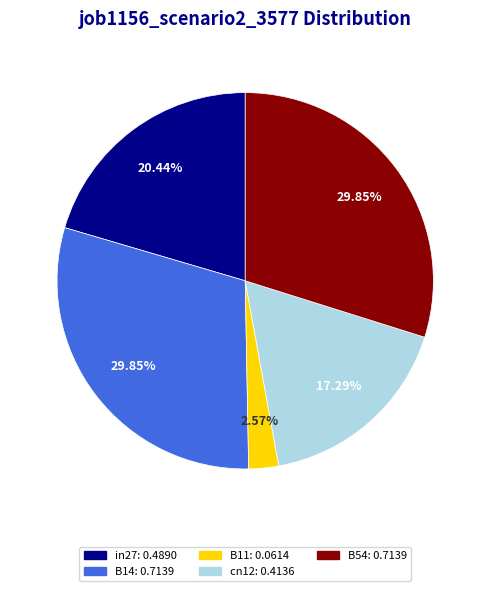

Do B11 and cn12 together represent more than half of the pie?

No